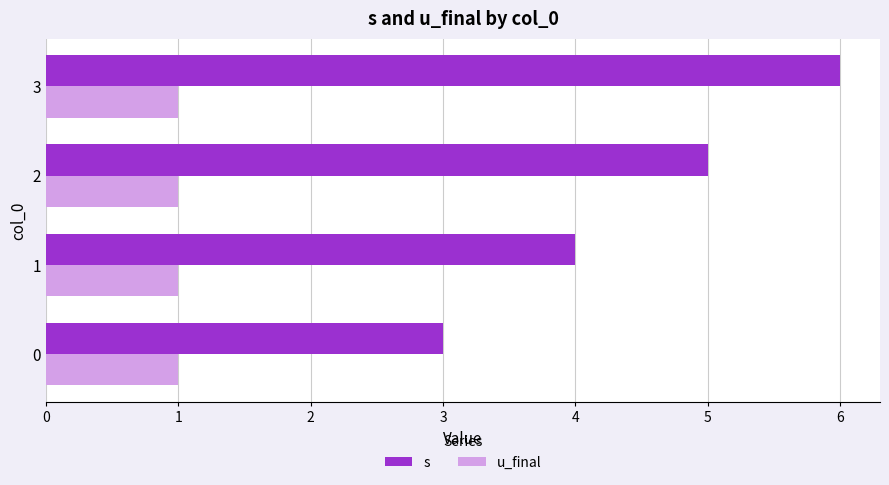

Which series changed the most between 0 and 1?

s